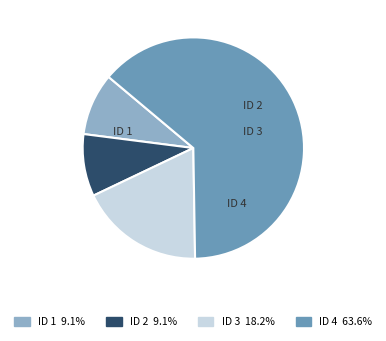

Is it true that ID 2 is 9% of the pie?

True